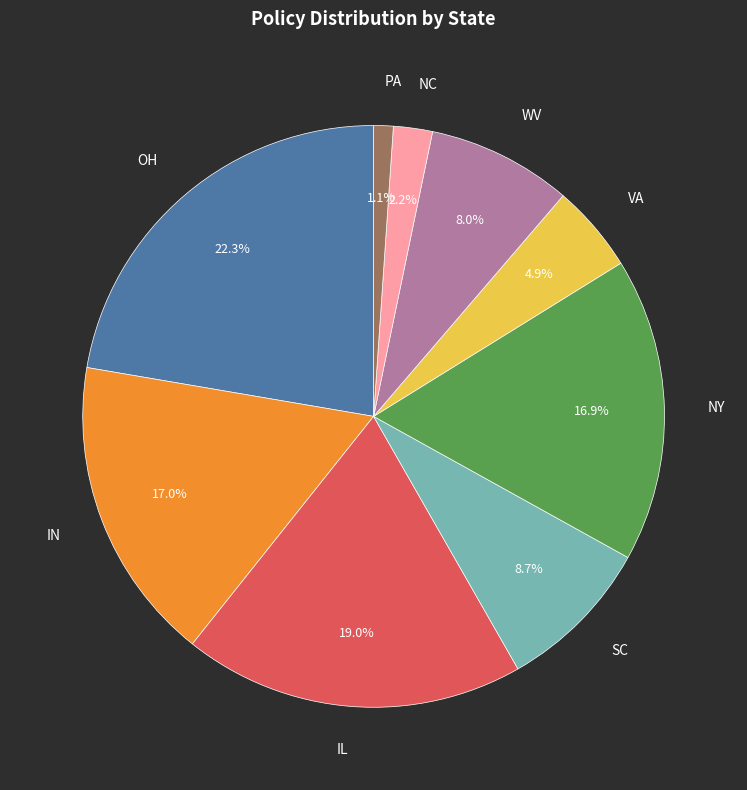

To the nearest percent, what is the combined percentage of OH and WV?

30%